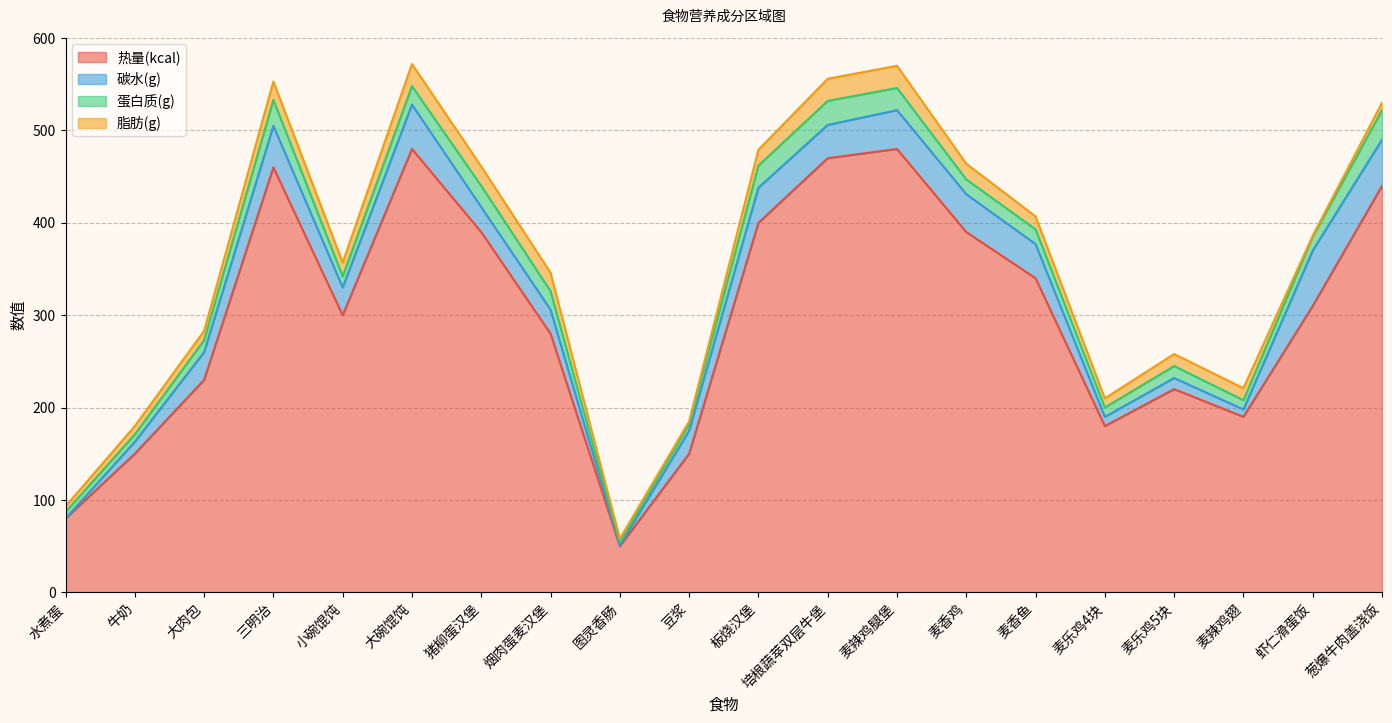

True or false: 脂肪(g) and 热量(kcal) intersect in this chart.

False